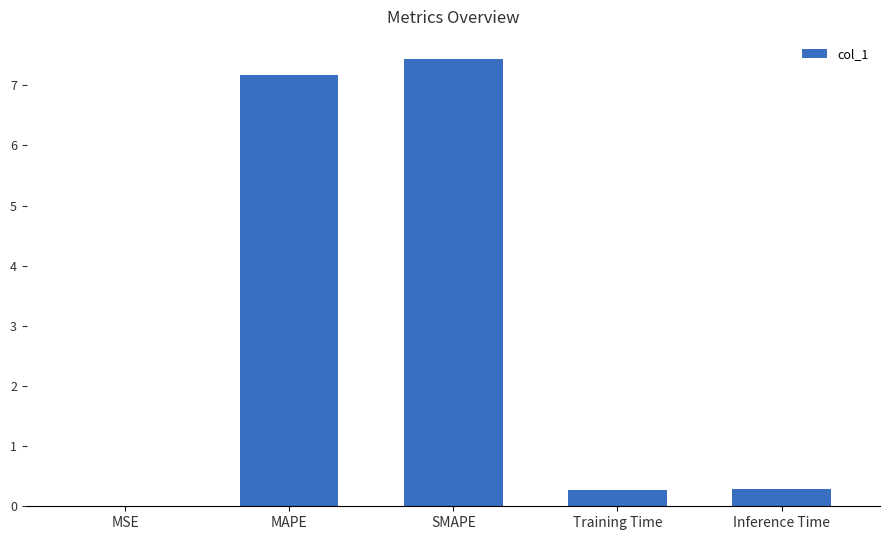

The chart shows a value of 4.6 at SMAPE. True or false?

False